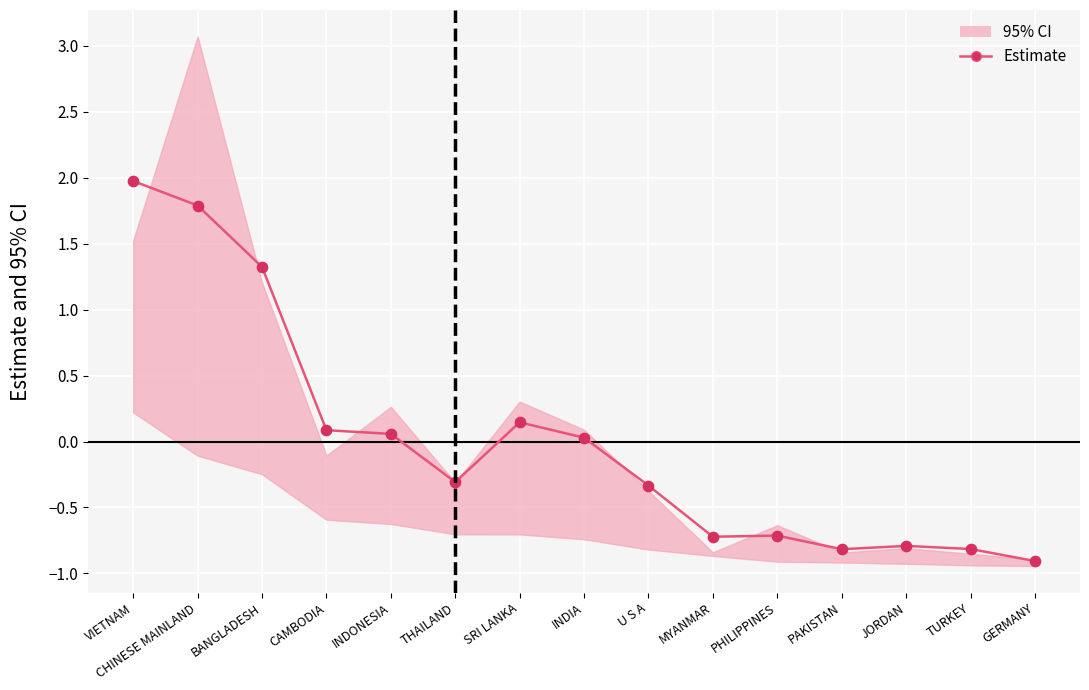

Between CAMBODIA and SRI LANKA, which is larger?

SRI LANKA